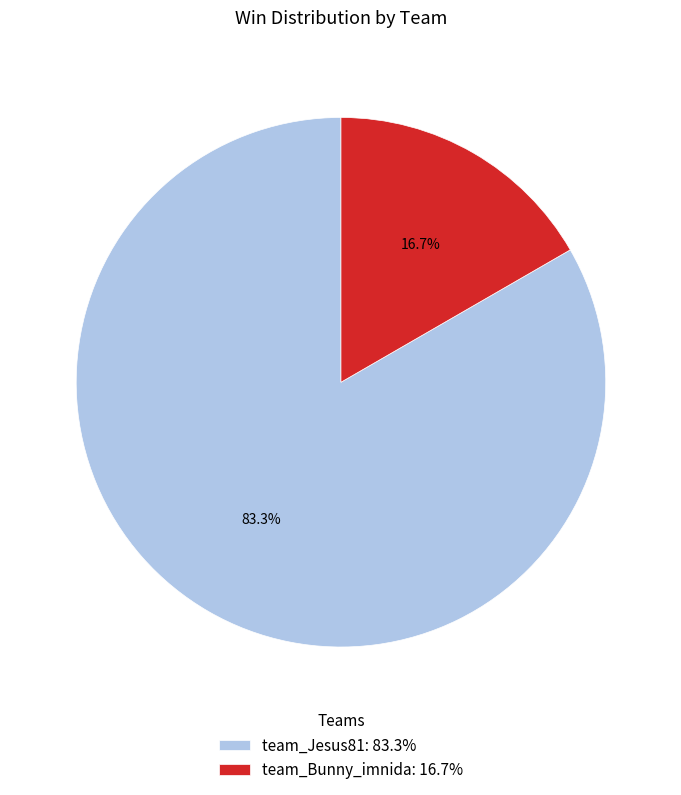

What is the ratio of the value at team_Bunny_imnida to the value at team_Jesus81?

0.2